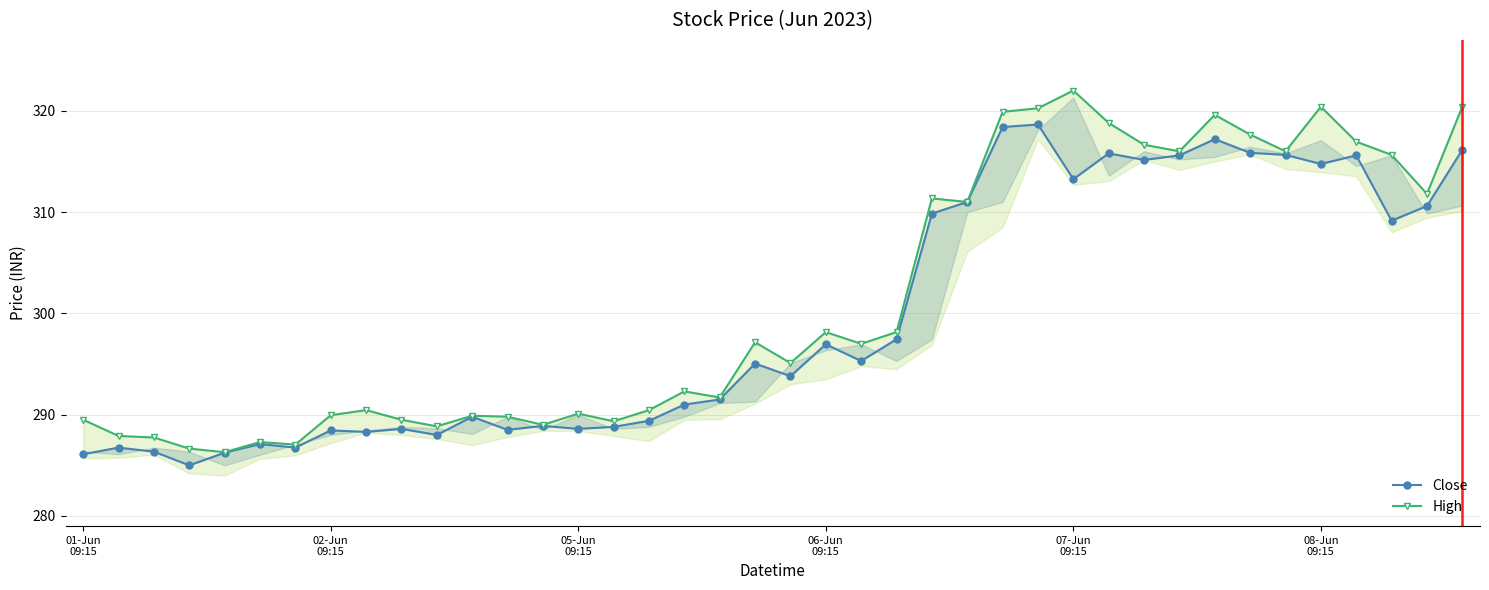

What are all the series names shown in the legend?

Close, High